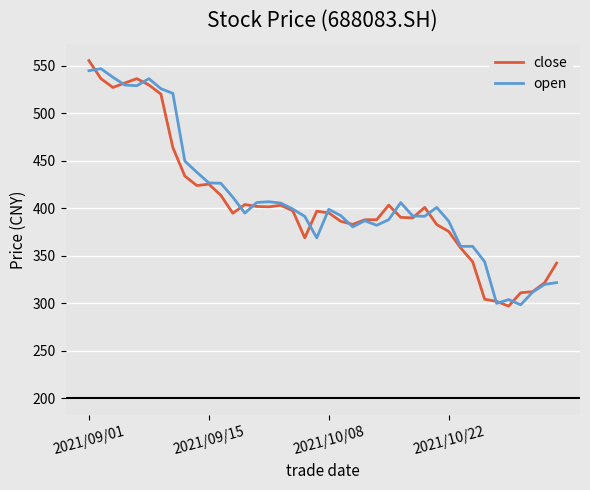

What is the difference between the second highest and minimum values in the close series?

239.5